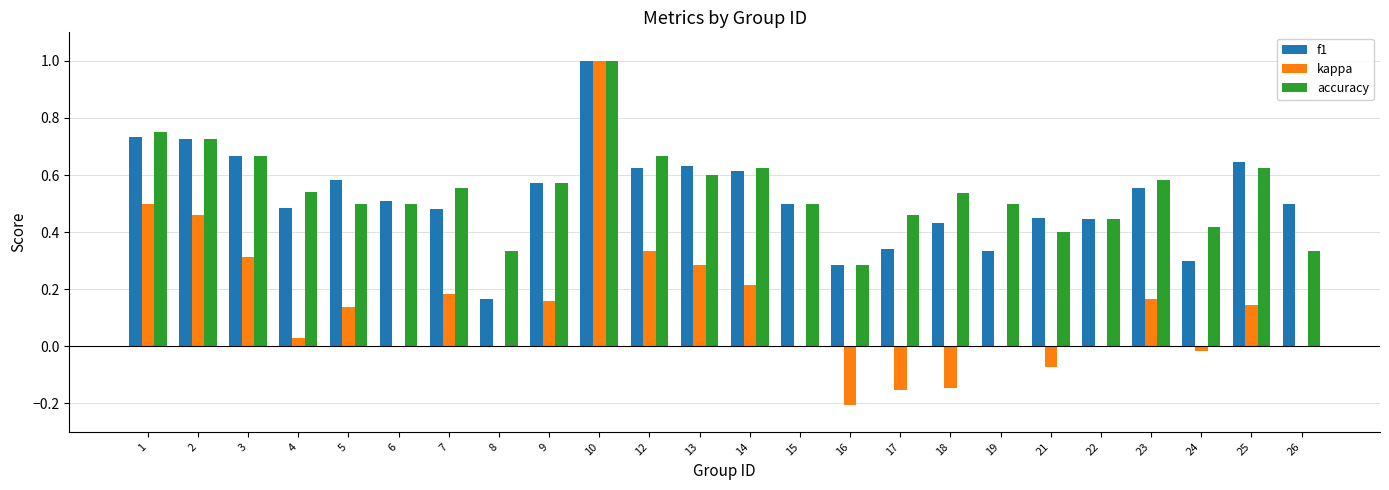

What is the highest value of the kappa series?

1.0